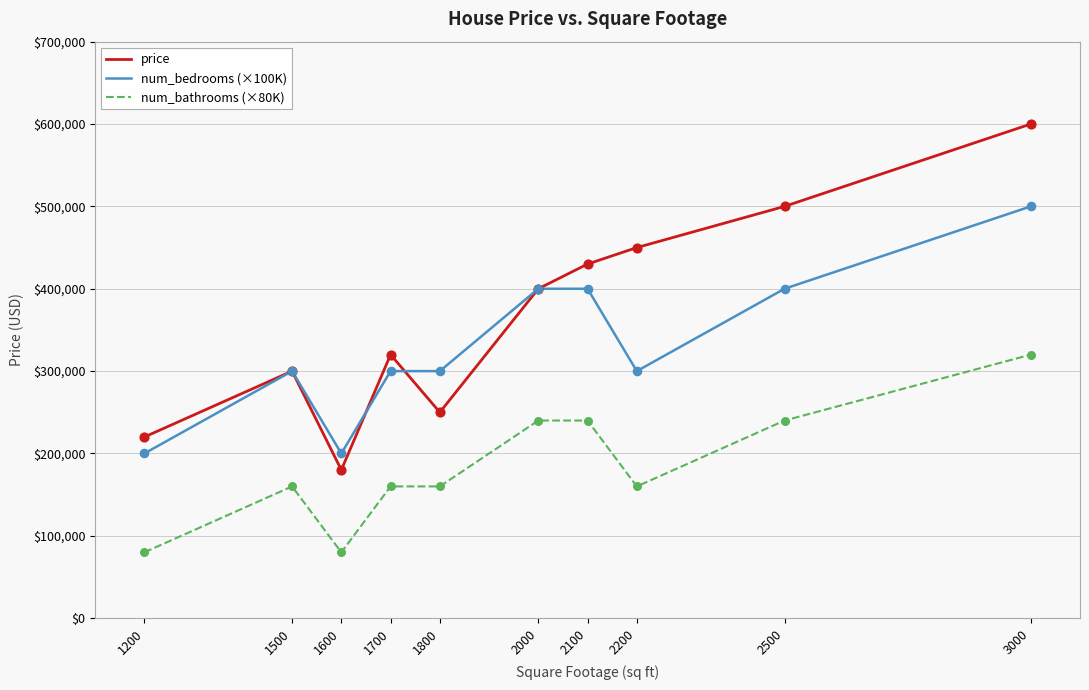

Is the value of price at 2000 greater than the value of num_bedrooms (×100K) at 1800?

Yes